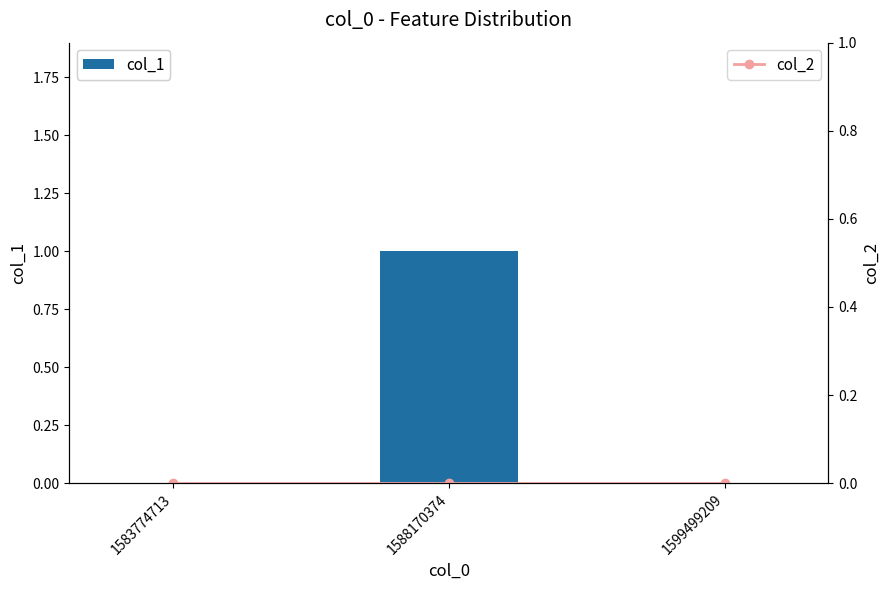

Reading left to right, extract all data points from this chart.

col_1: 0	1	0
col_2: 0	0	0